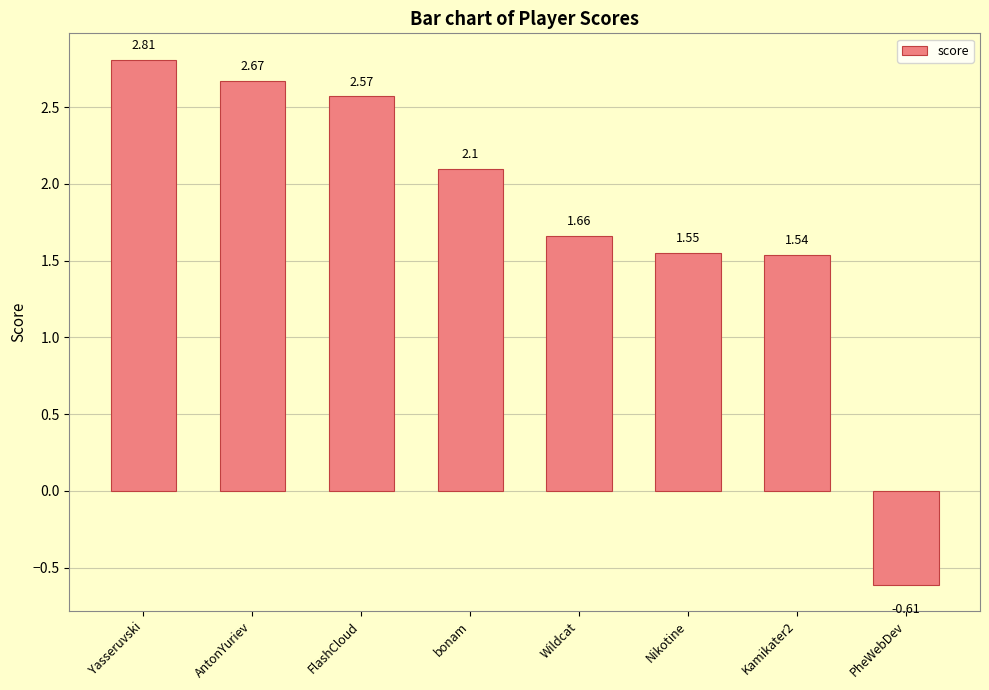

How many values are below zero?

1